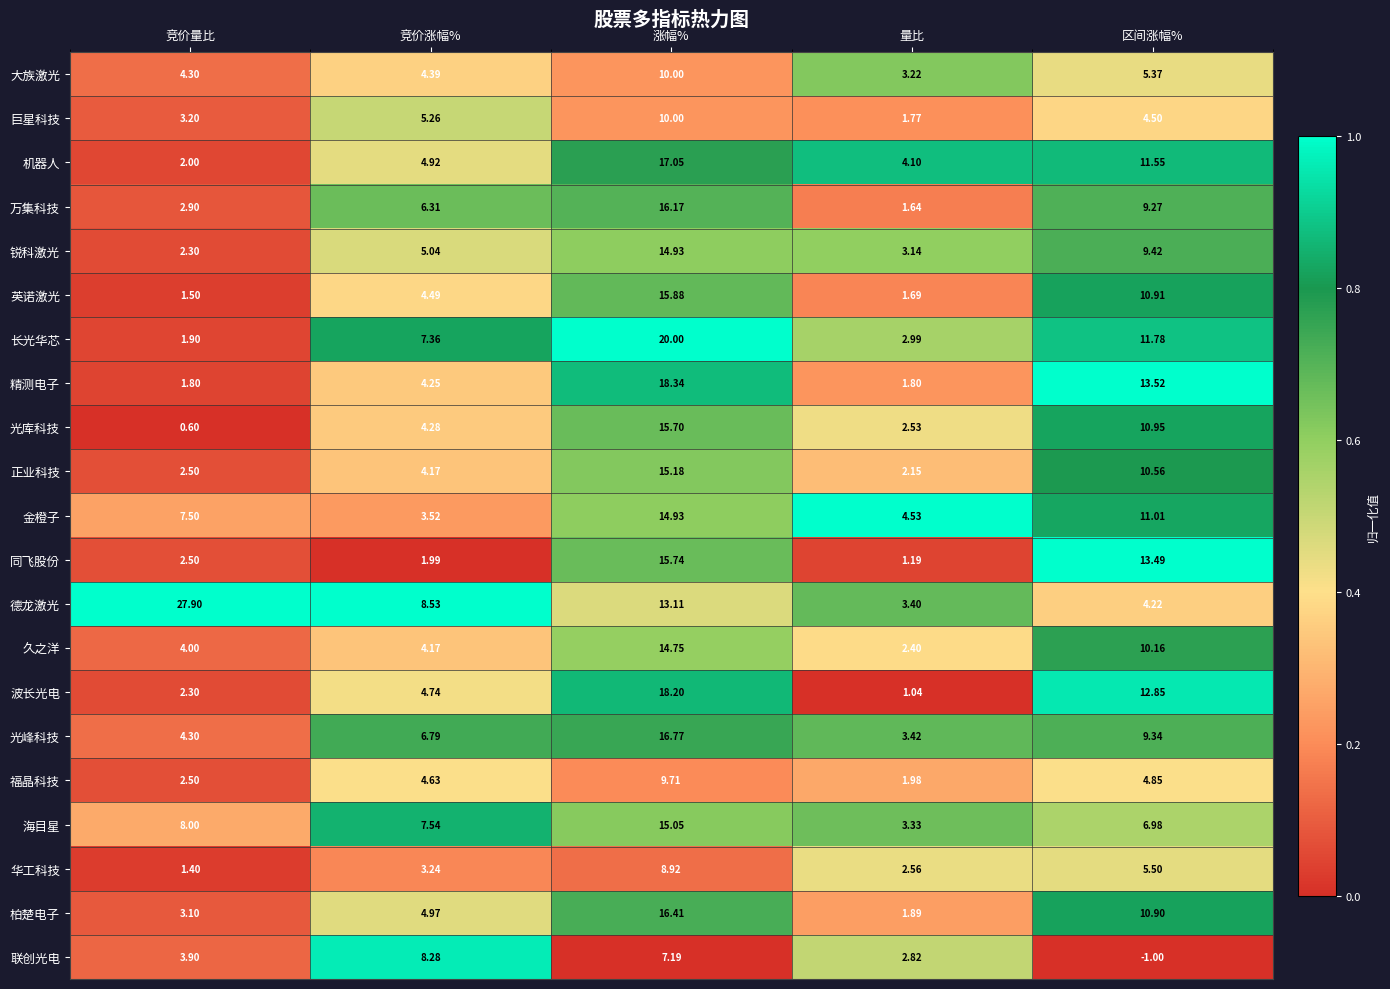

At how many categories does at least one series exceed 0?

5